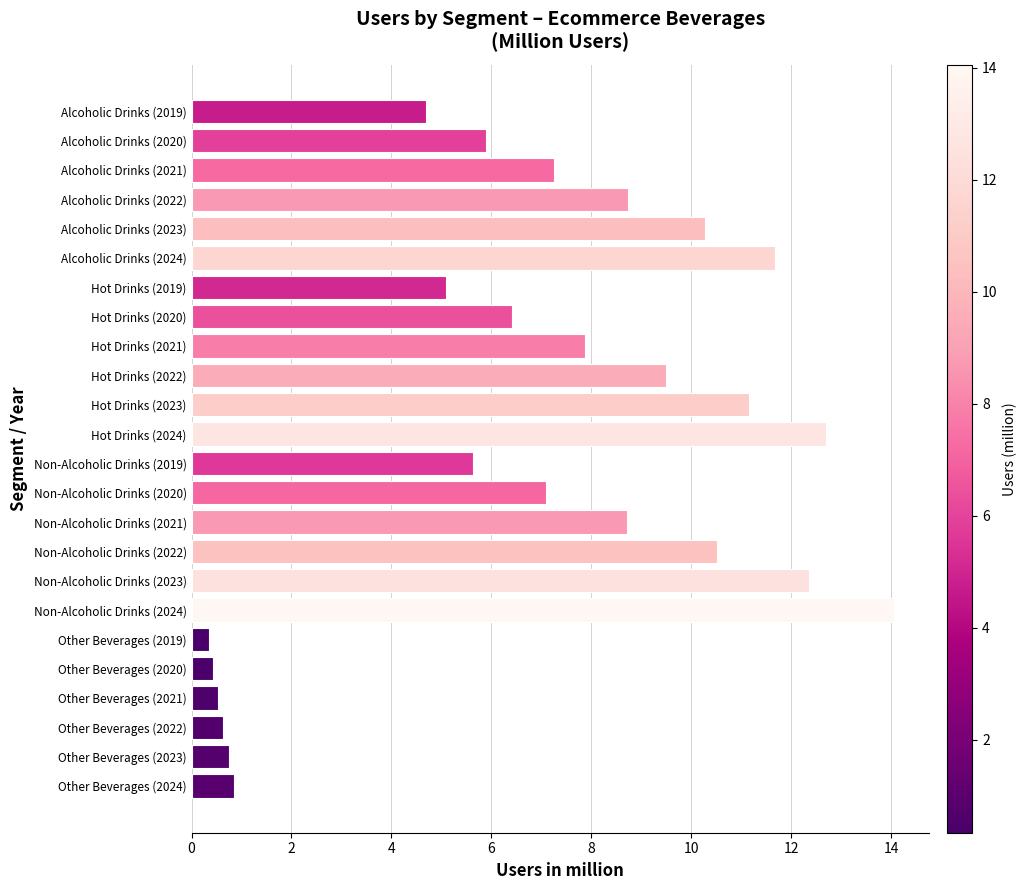

What is the label of the 11th bar from the top?

Hot Drinks (2023)